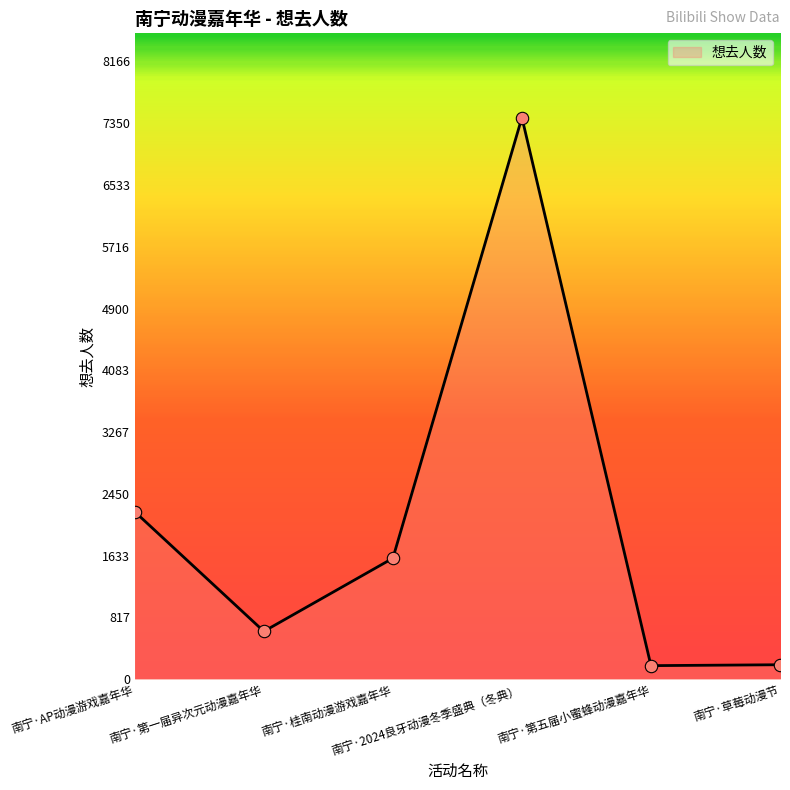

Between 南宁·桂南动漫游戏嘉年华 and 南宁·第一届异次元动漫嘉年华, which is larger?

南宁·桂南动漫游戏嘉年华